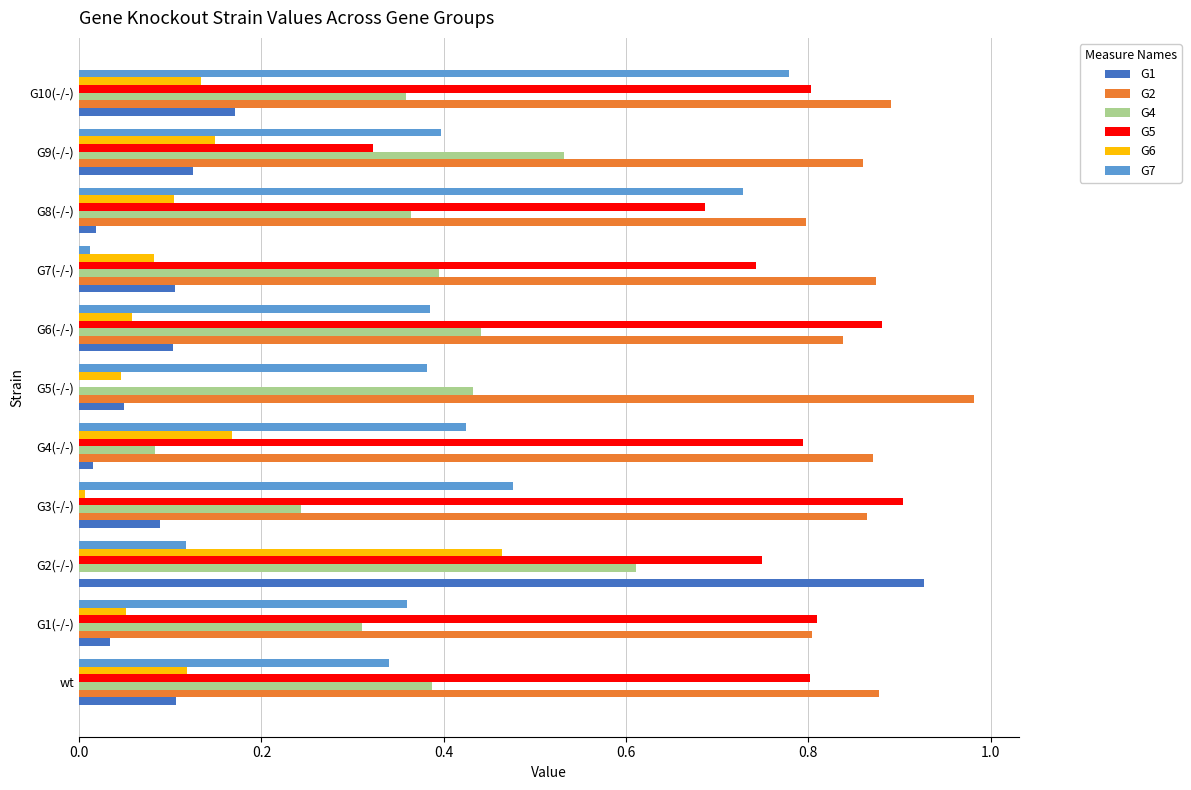

True or false: G7 has a value of 0.0 at G7(-/-).

True